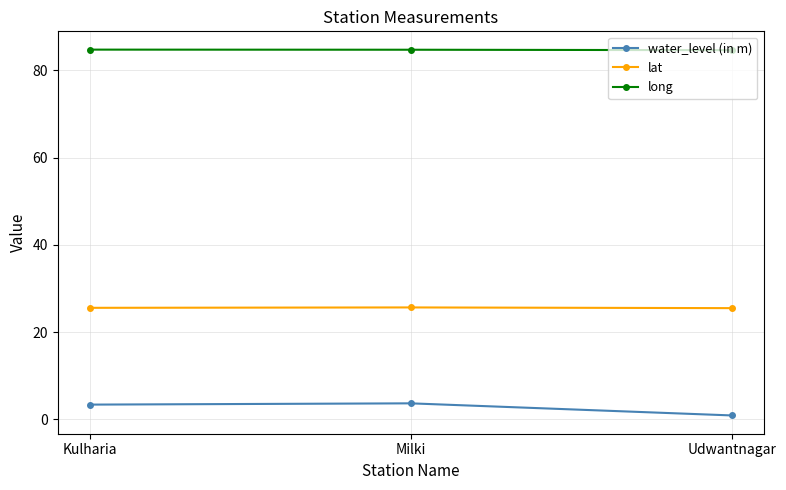

Which category has the lowest value across all series?

Udwantnagar